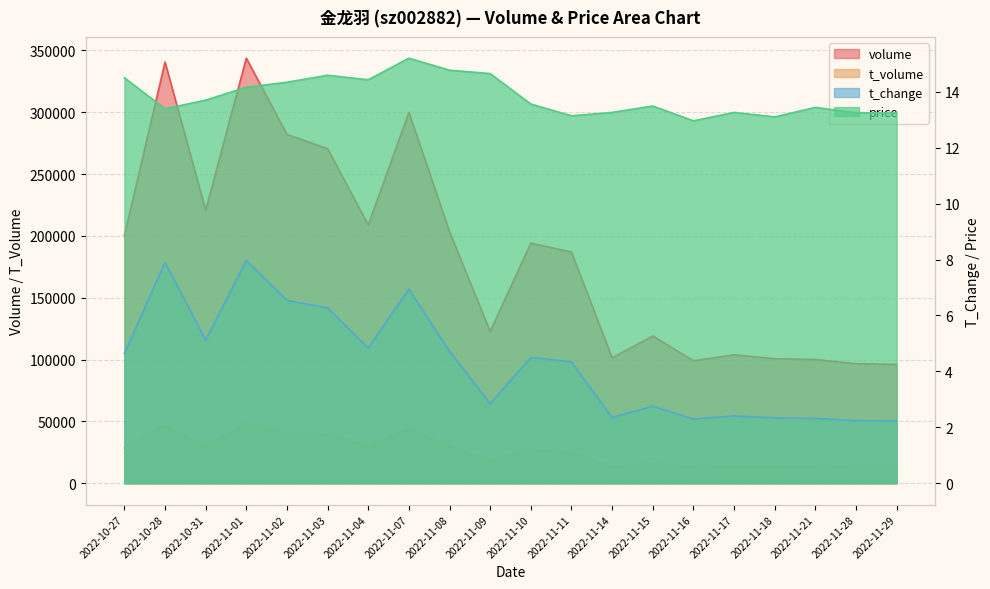

Between 2022-11-28 and 2022-10-28, which is larger?

2022-10-28